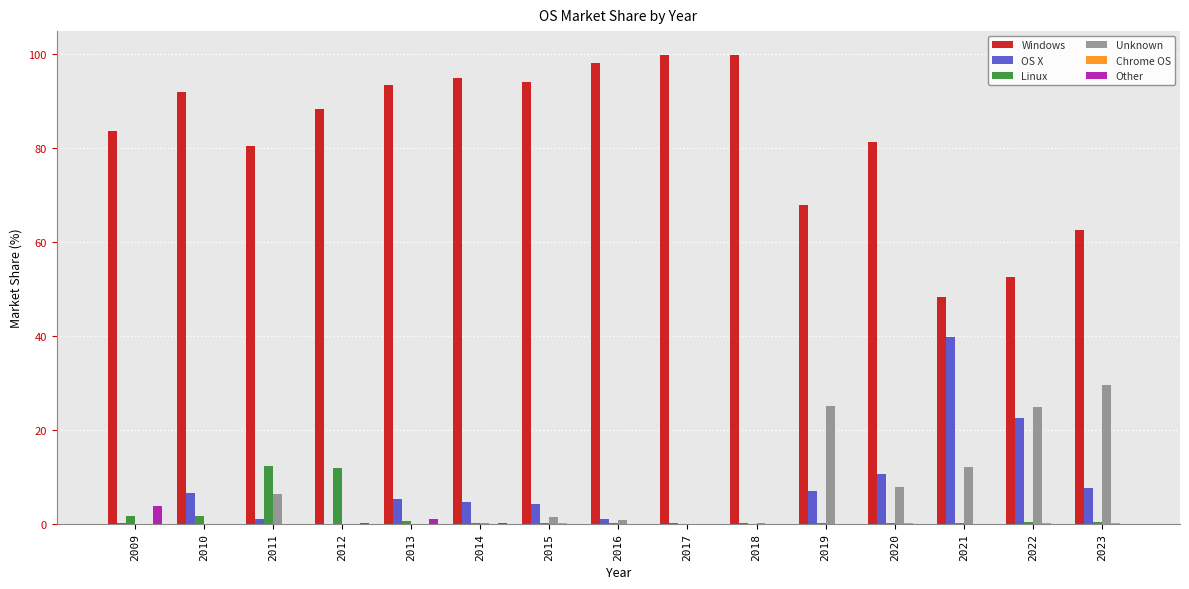

Which category has the highest value in the Unknown series?

2023